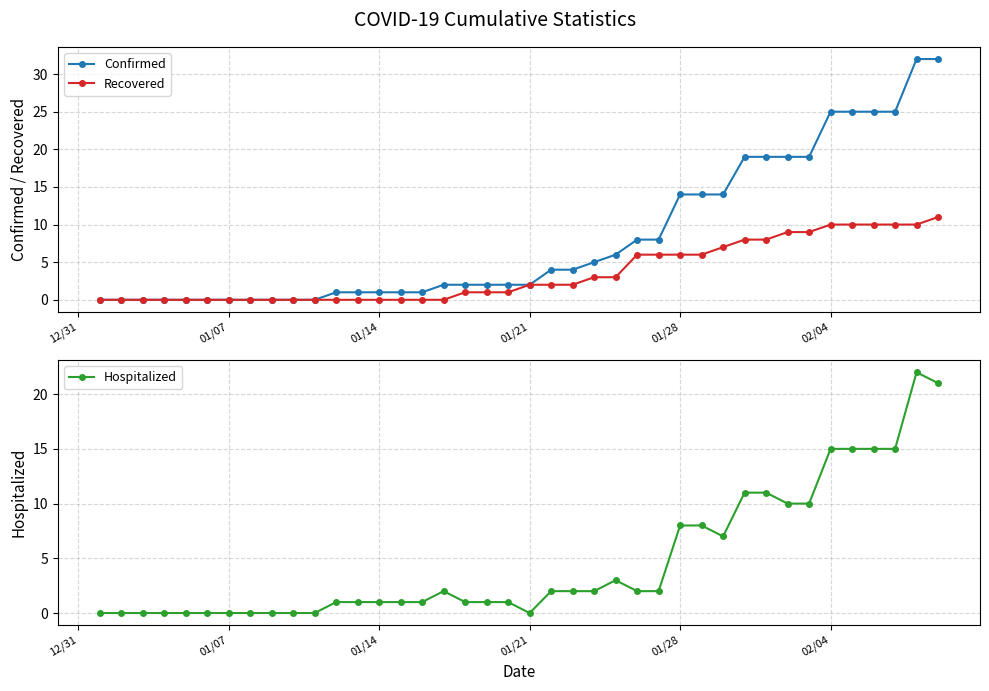

True or false: Hospitalized has more than 0 interior local peaks.

True